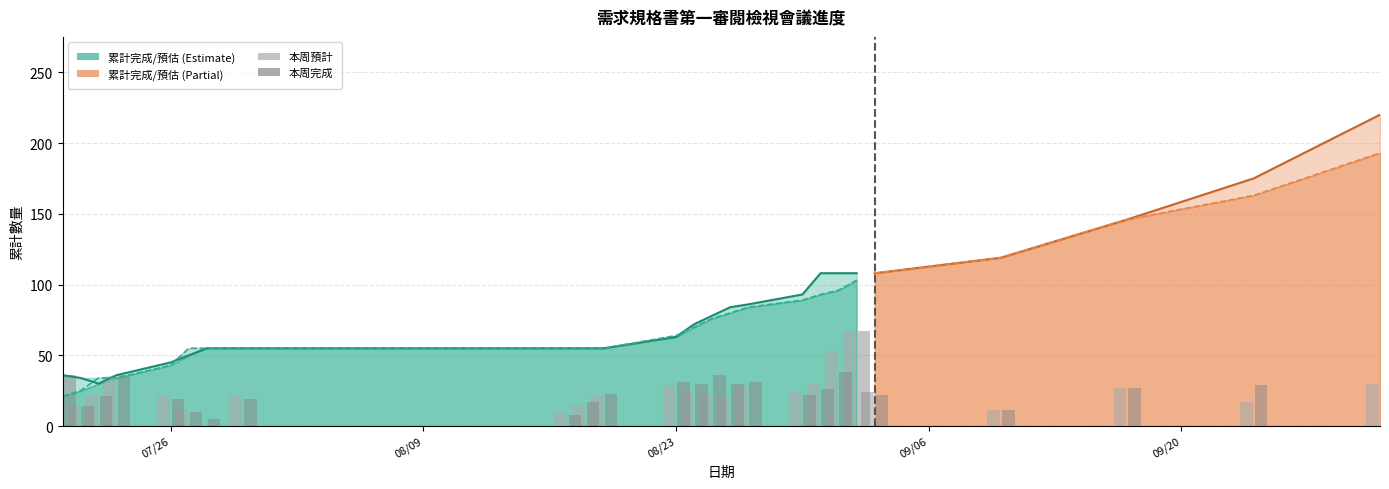

True or false: 本周預計 has a value of 45 at 2021-08-31.

False